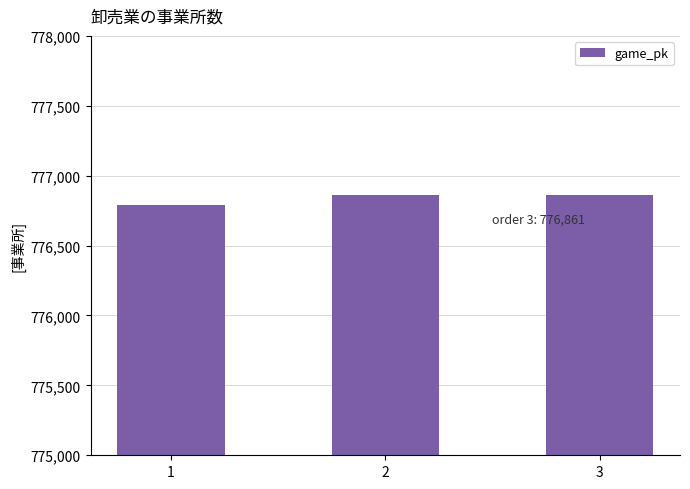

True or false: the data shows 1254934 at 3.

False